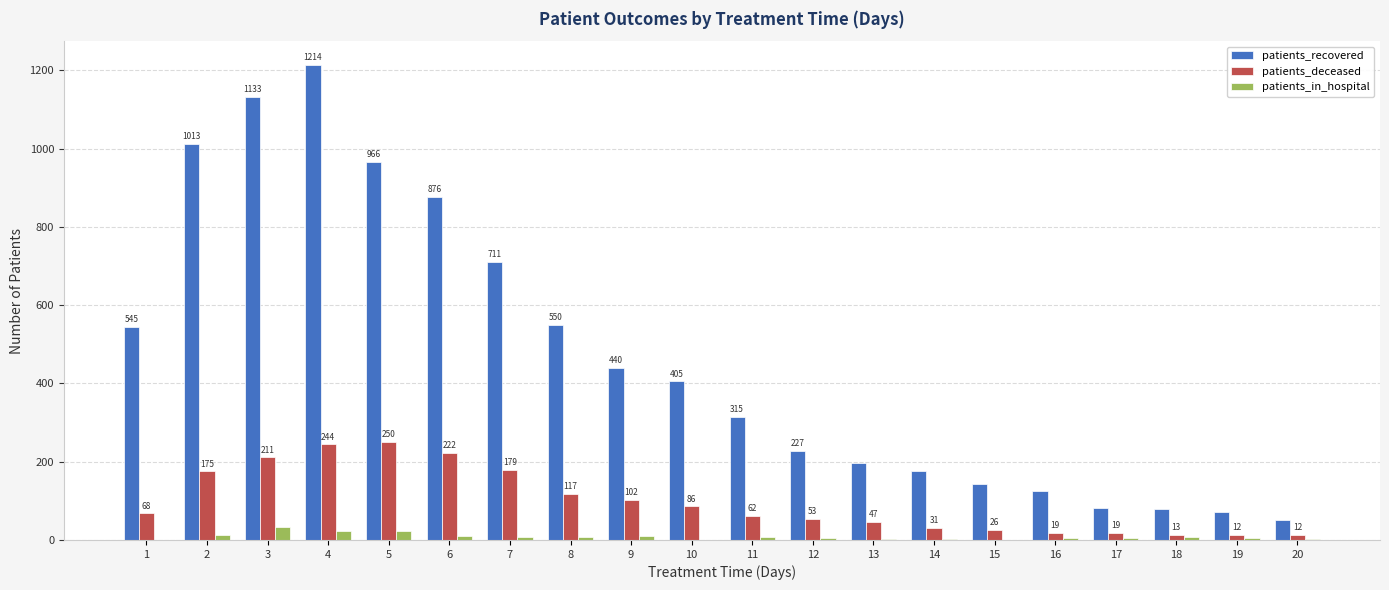

Reading left to right, list all the values displayed in this chart.

patients_recovered: 545	1013	1133	1214	966	876	711	550	440	405	315	227	196	175	143	124	81	80	72	52
patients_deceased: 68	175	211	244	250	222	179	117	102	86	62	53	47	31	26	19	19	13	12	12
patients_in_hospital: 1	12	34	23	22	10	7	7	11	1	7	5	2	3	0	6	4	8	4	2